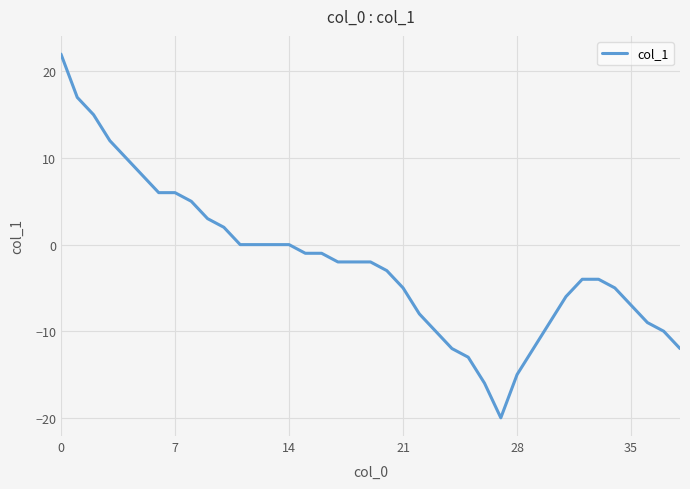

What is the difference between the maximum and minimum values?

42